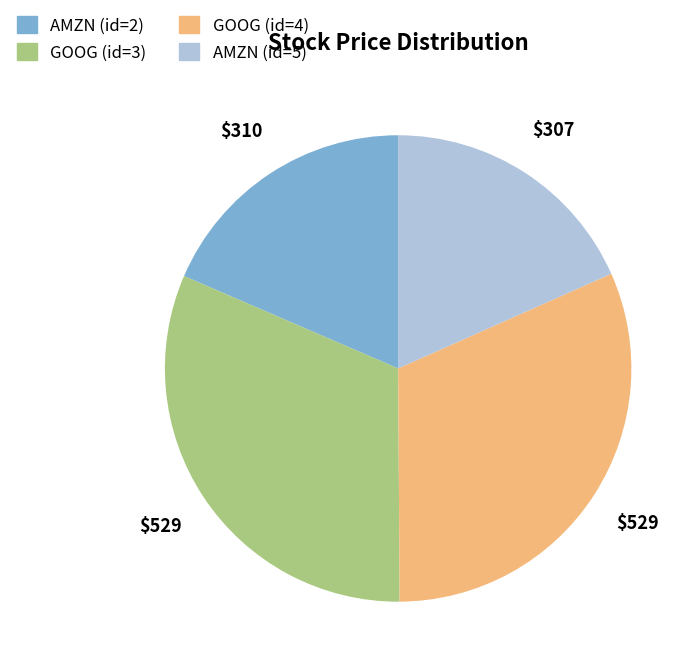

The GOOG (id=4) slice represents 32% of the pie. True or false?

True